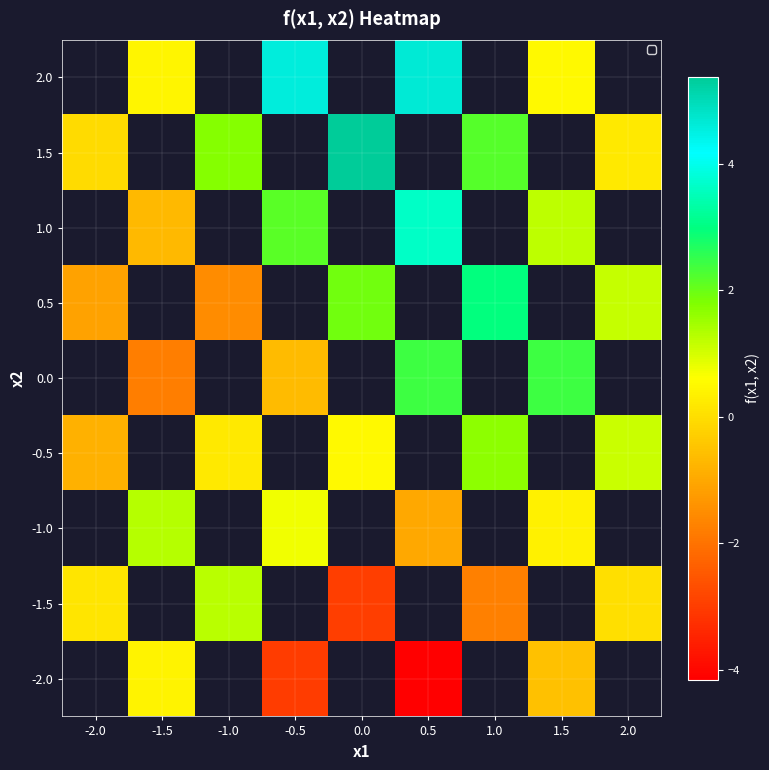

Which has a higher value, 0.5 or 1.5?

1.5